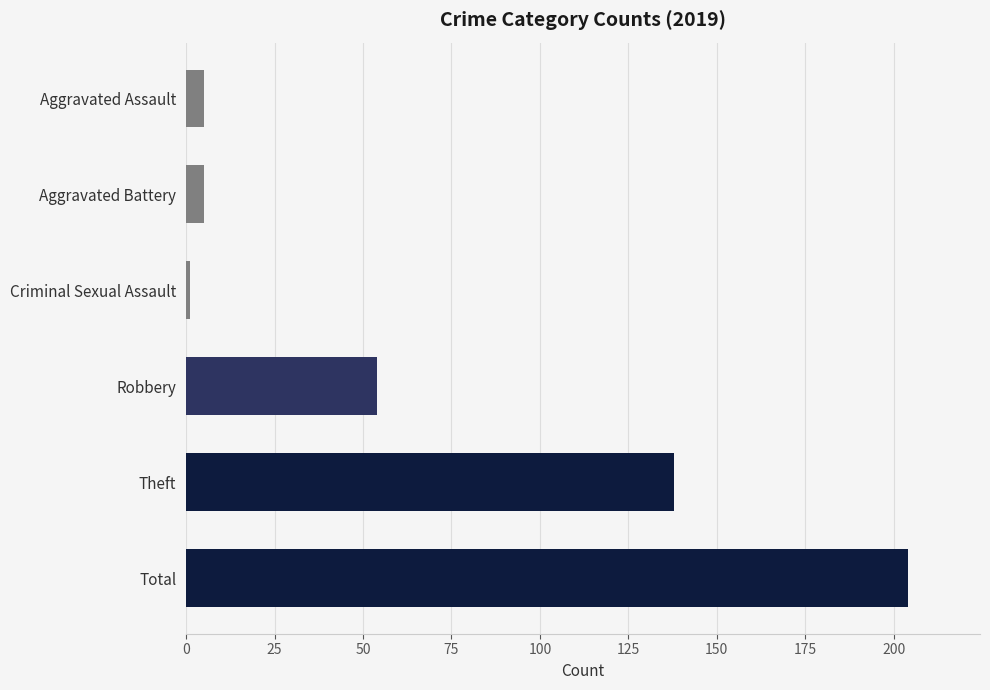

What is the difference between the second highest and minimum values?

137